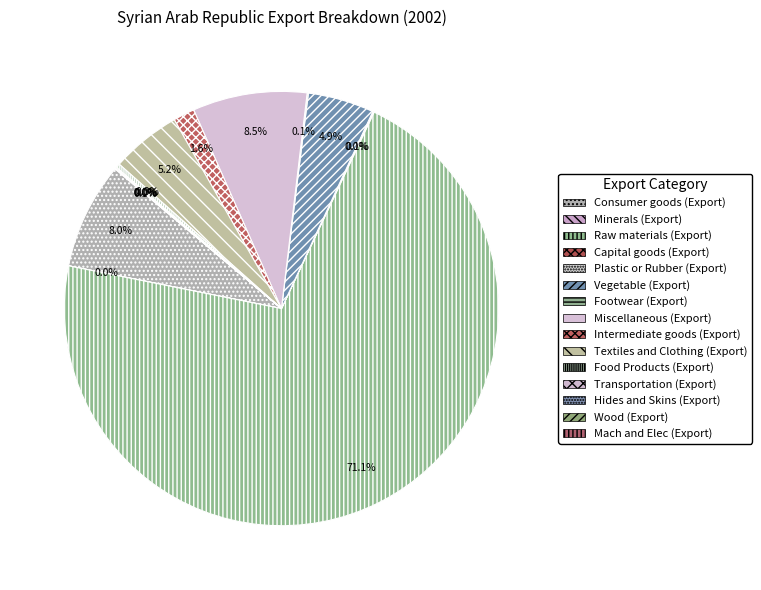

To the nearest percent, what percentage of the pie is Intermediate goods (Export)?

2%